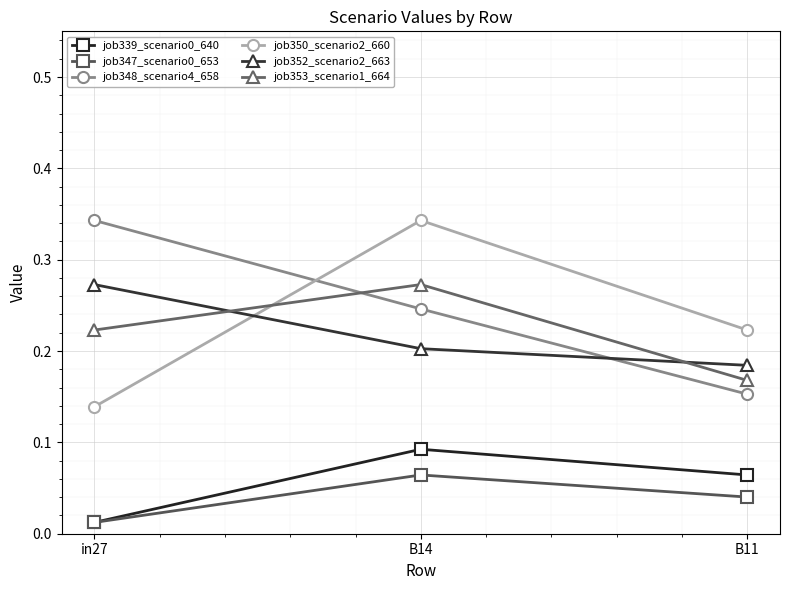

The value of job339_scenario0_640 at B11 is 0.0. True or false?

False